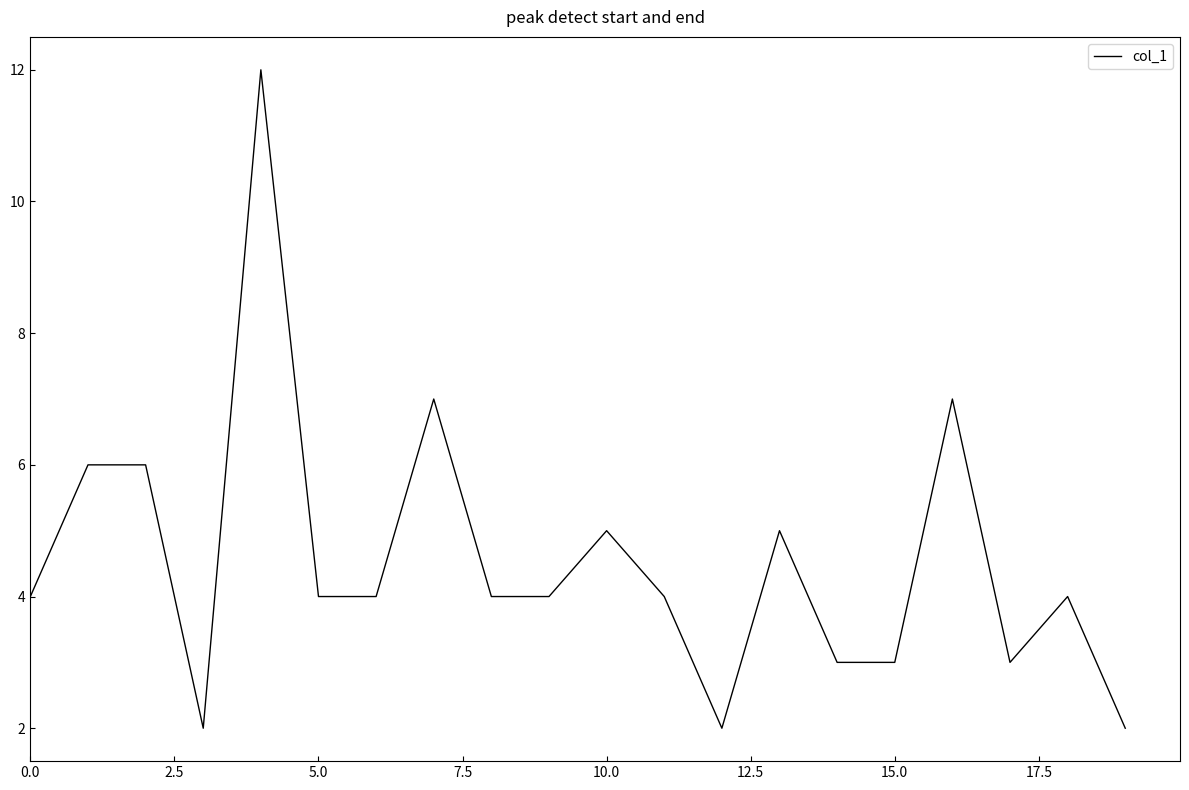

What is the greatest value displayed?

12